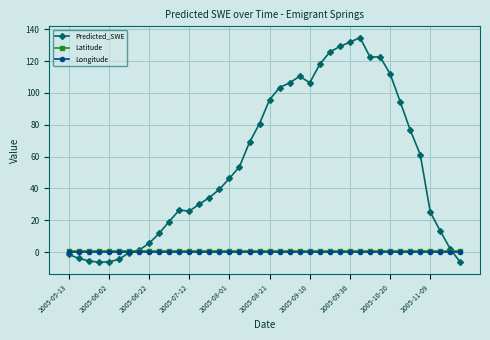

What is the maximum value for Predicted_SWE?

134.7